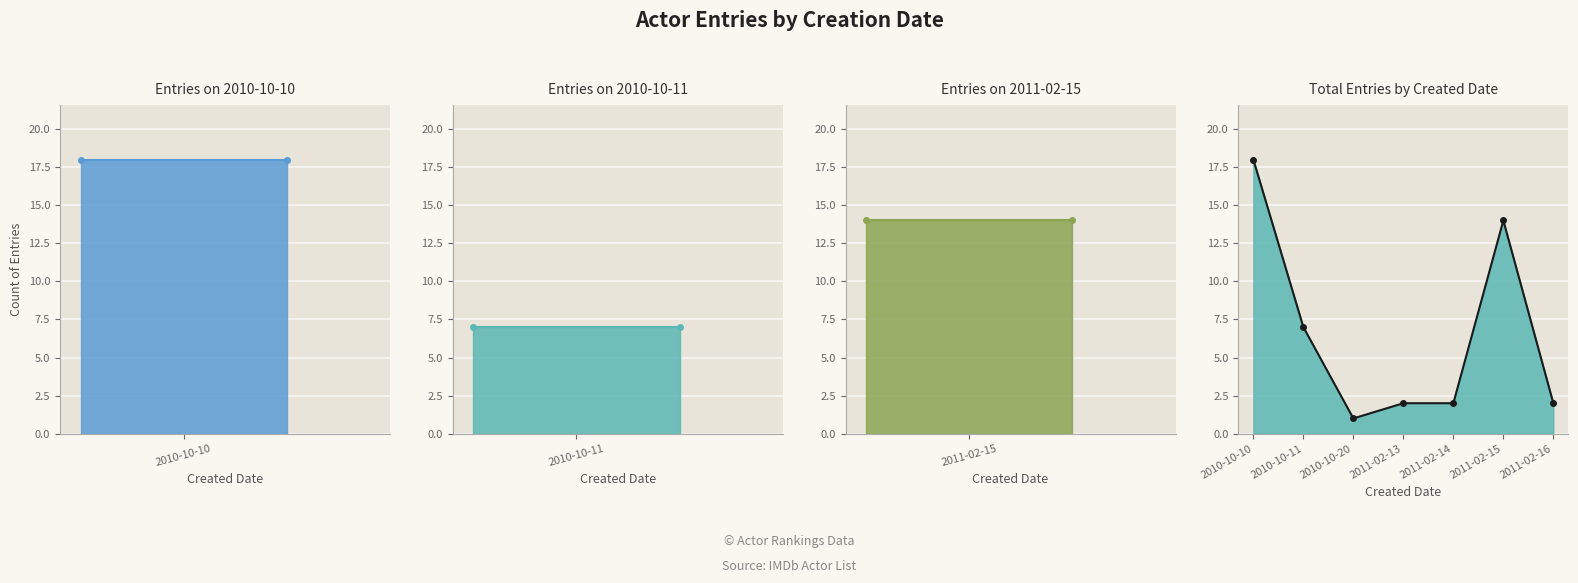

Which label corresponds to the largest value in the chart?

2010-10-10